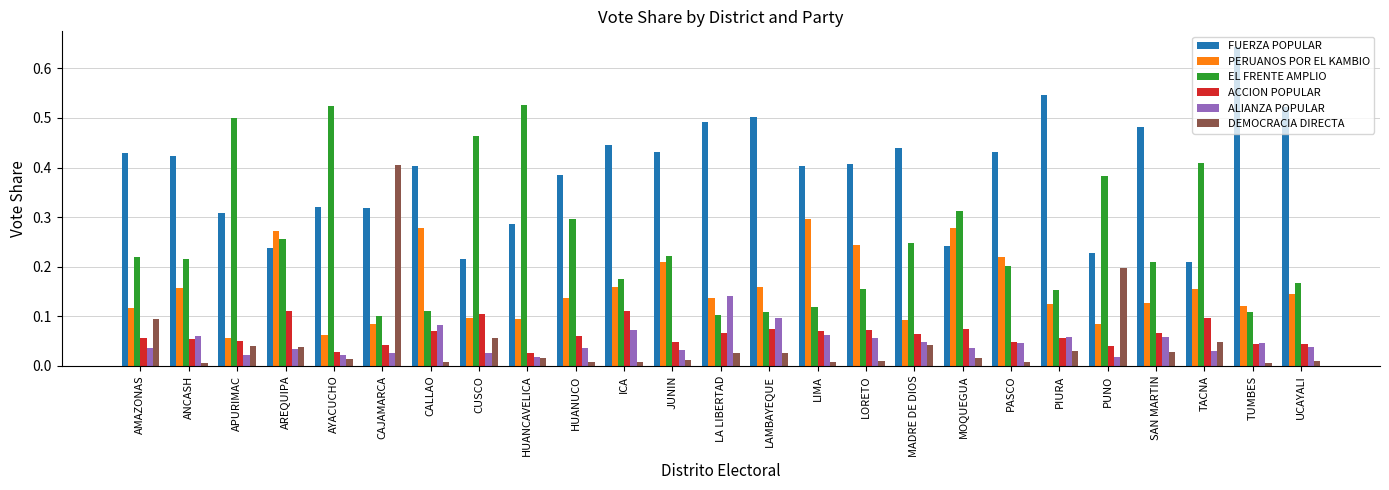

What is the sum of all EL FRENTE AMPLIO values?

6.3